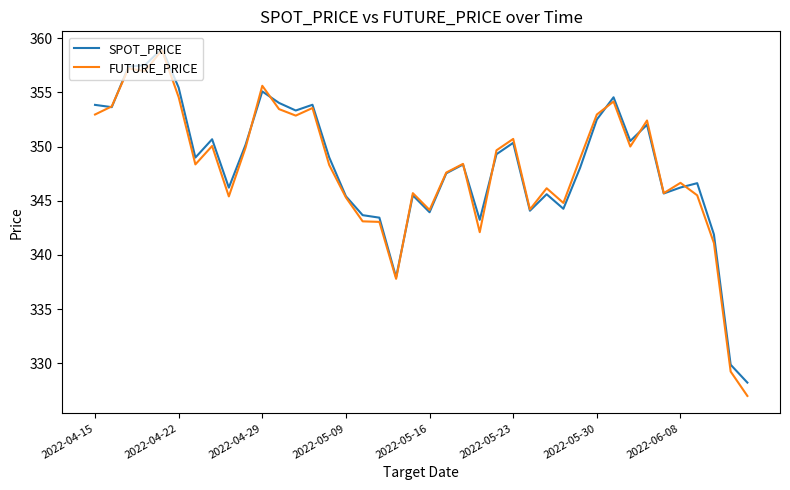

How many series are shown in this chart?

2